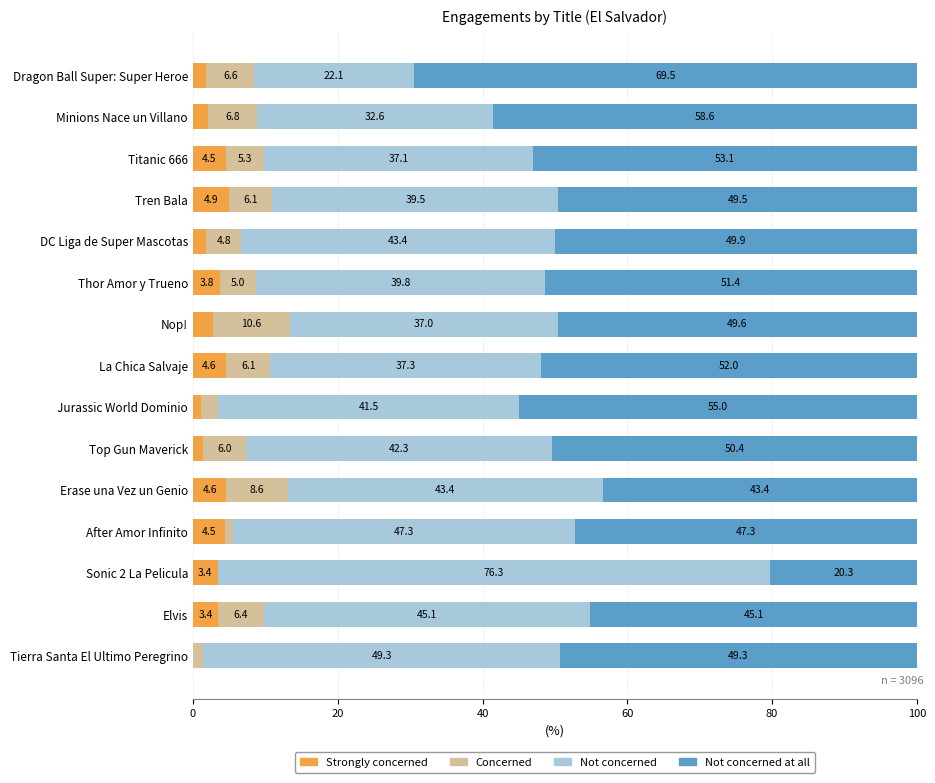

Where is Strongly concerned nearest to the value 2?

Minions Nace un Villano